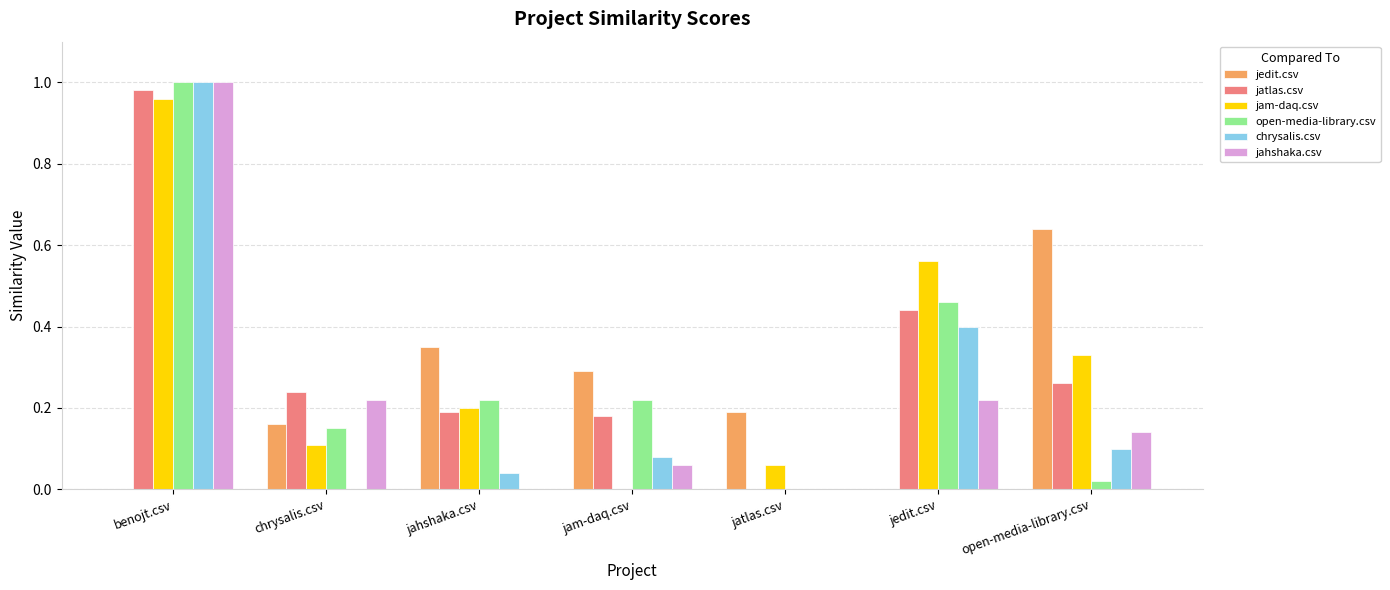

Which series has the largest total across all categories?

jatlas.csv